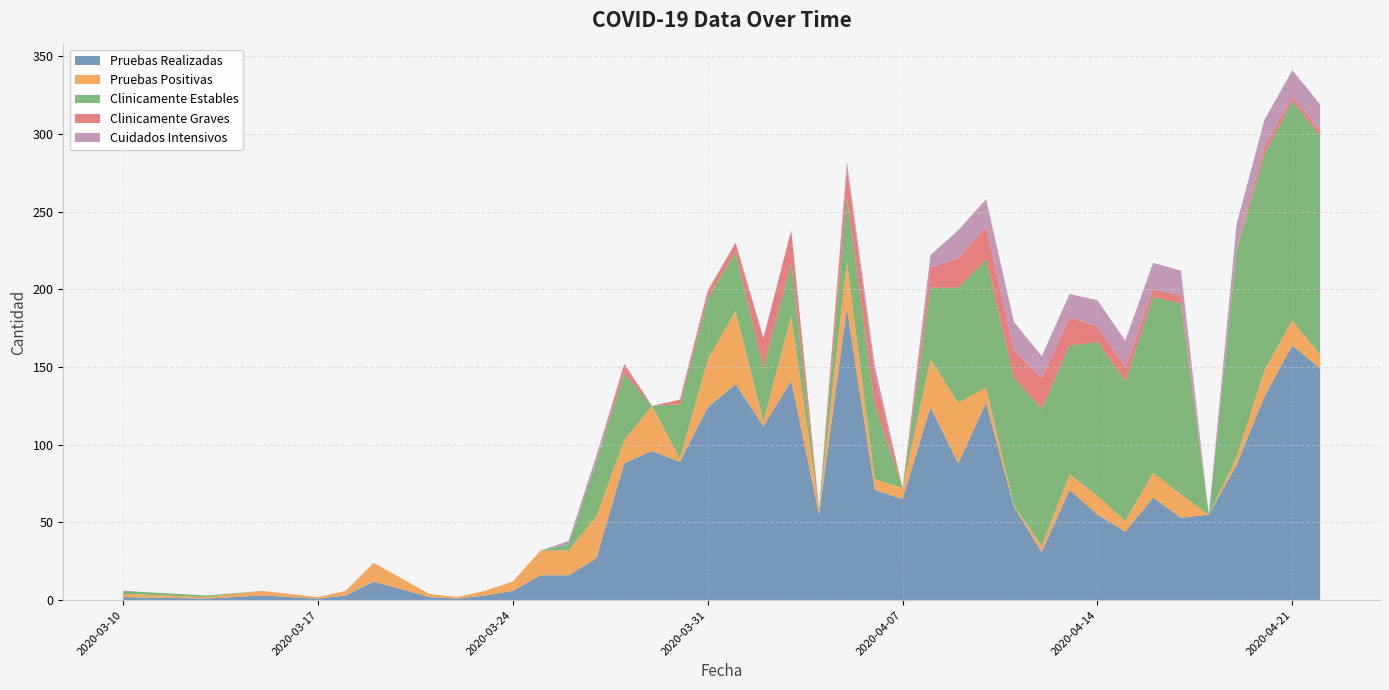

Reading left to right, extract all data points from this chart.

Pruebas Realizadas: 2	1	3	2	1	3	12	2	1	3	6	16	16	27	88	96	89	124	139	112	141	55	188	71	65	124	88	127	60	31	71	55	44	66	53	55	87	131	164	149
Pruebas Positivas: 2	1	3	2	1	3	12	2	1	3	6	16	16	27	15	29	2	31	47	3	42	4	30	7	7	31	39	10	1	4	10	12	7	16	15	0	5	17	16	9
Clinicamente Estables: 2	1	0	0	0	0	0	0	0	0	0	0	4	35	43	0	35	39	38	34	34	0	41	48	0	46	74	82	82	88	83	99	90	113	123	0	133	139	141	141
Clinicamente Graves: 0	0	0	0	0	0	0	0	0	0	0	0	0	0	6	0	3	5	6	19	21	0	19	19	0	13	19	21	18	20	18	10	9	5	5	0	1	5	3	3
Cuidados Intensivos: 0	0	0	0	0	0	0	0	0	0	0	0	2	4	0	0	0	0	0	1	0	0	4	6	0	8	18	18	18	14	15	17	17	17	16	0	16	17	17	17